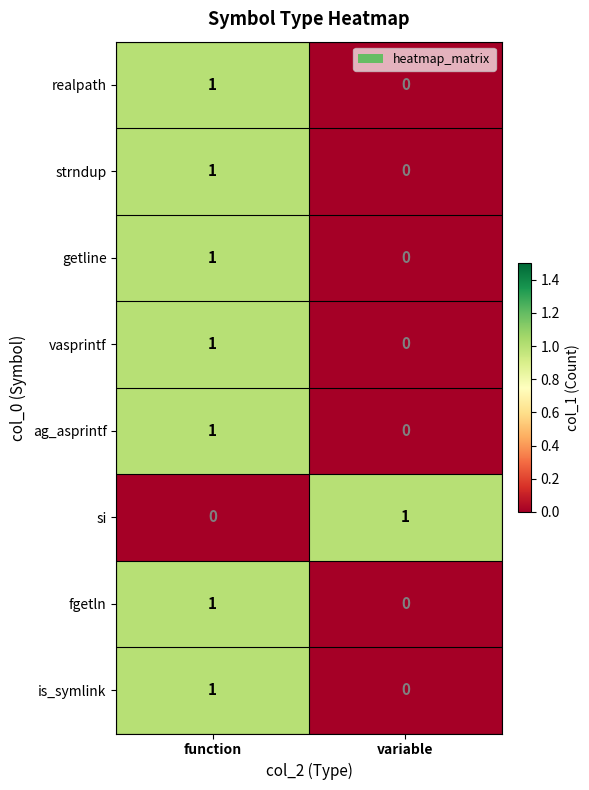

The fgetln series shows -1 at variable. True or false?

False